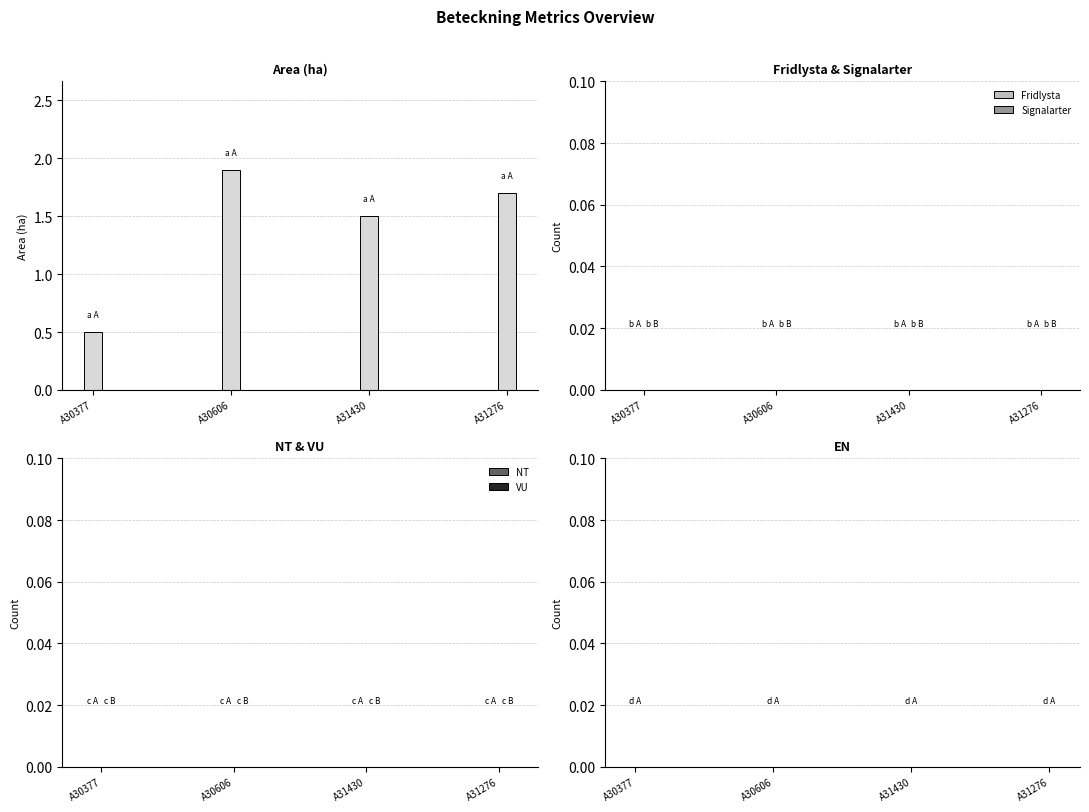

Reading left to right, extract all data points from this chart.

A30377=0.5	A30606=1.9	A31430=1.5	A31276=1.7